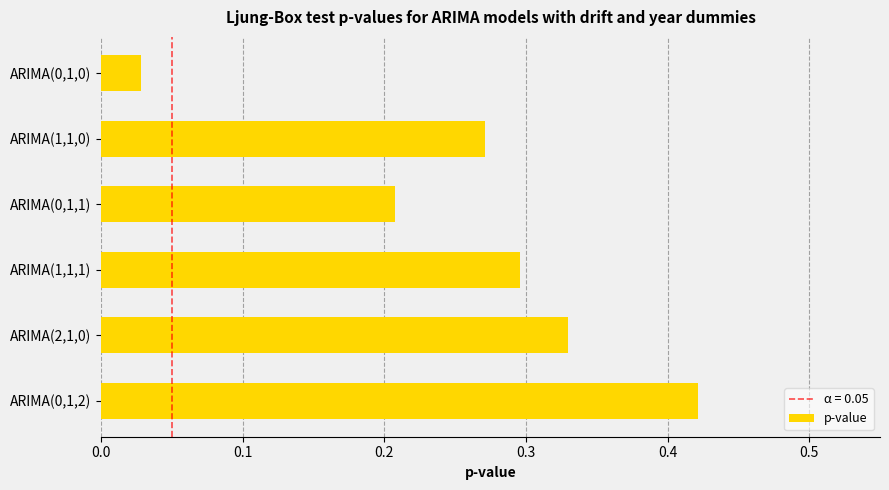

The chart shows a value of 0.3 at ARIMA(1,1,0). True or false?

True